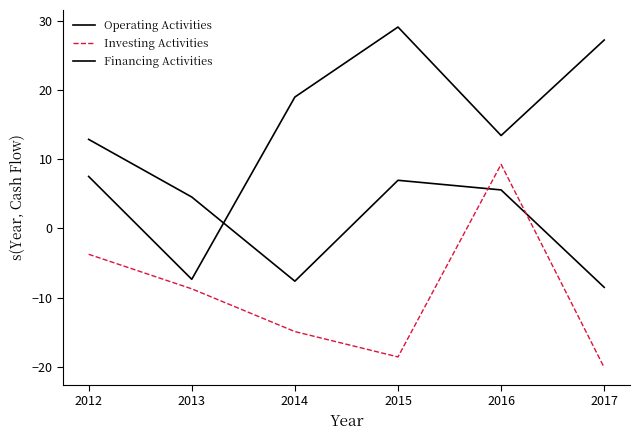

Does the chart have visible grid lines?

No